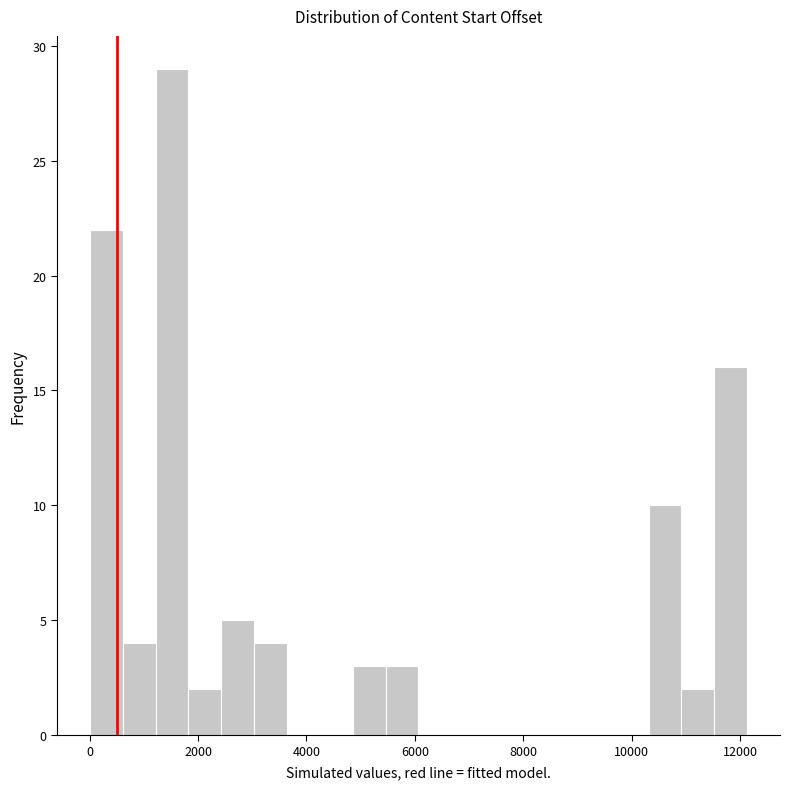

Read against the x-axis, roughly where is the centre of the tallest bar?

1600